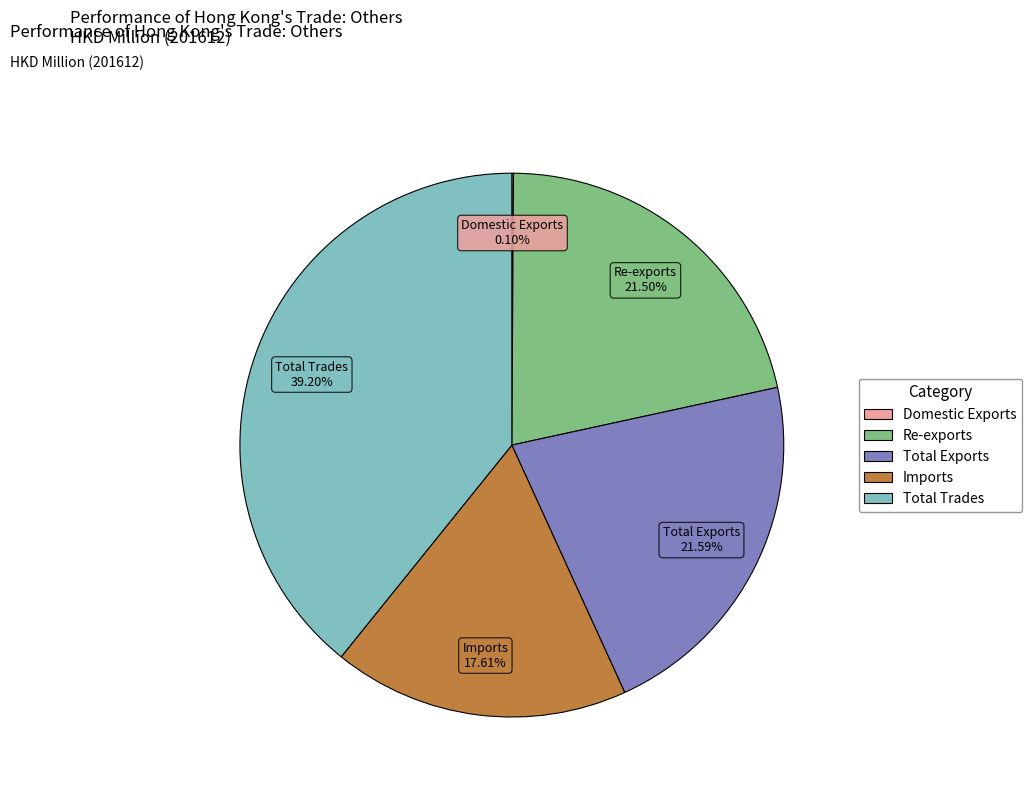

To the nearest percent, what percentage of the pie is Total Exports?

22%